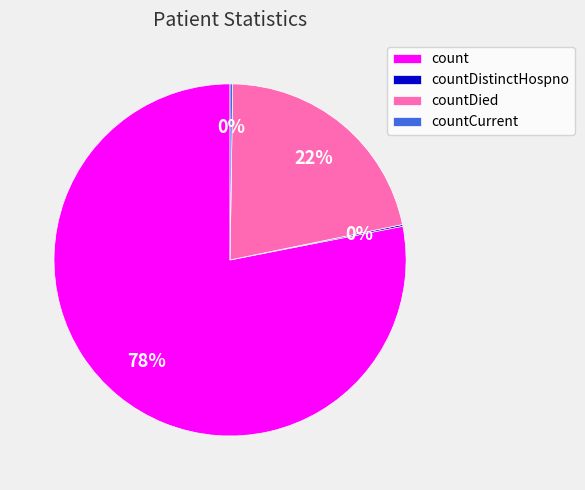

What percentage is the countDied slice, to the nearest percent?

22%